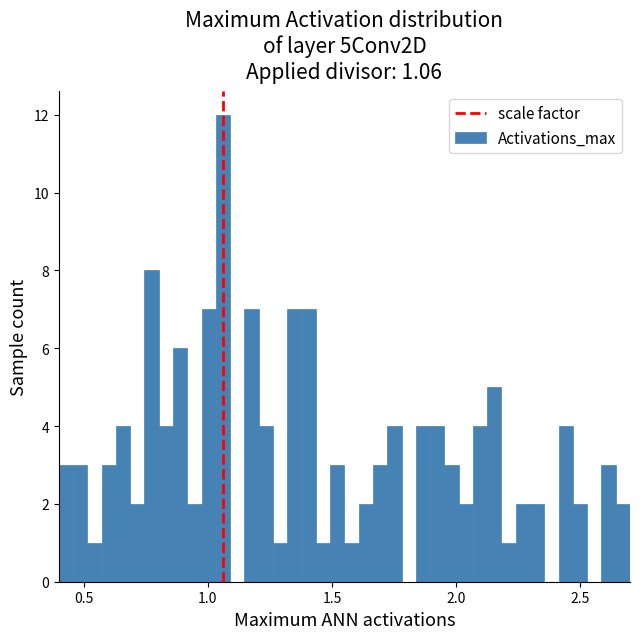

Around what value on the x-axis is the tallest bar? Give the approximate position of its centre, as read against the axis.

1.05